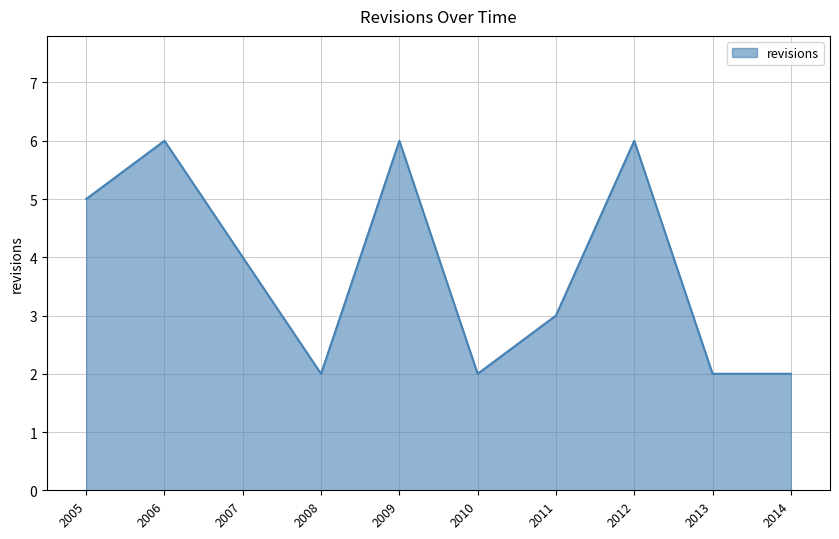

What is the difference between the values at 2006 and 2014?

4